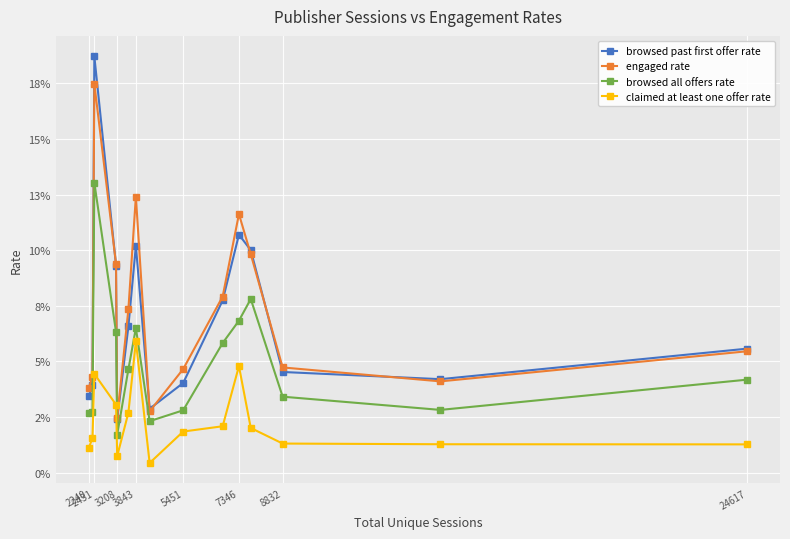

Does the chart have visible grid lines?

Yes